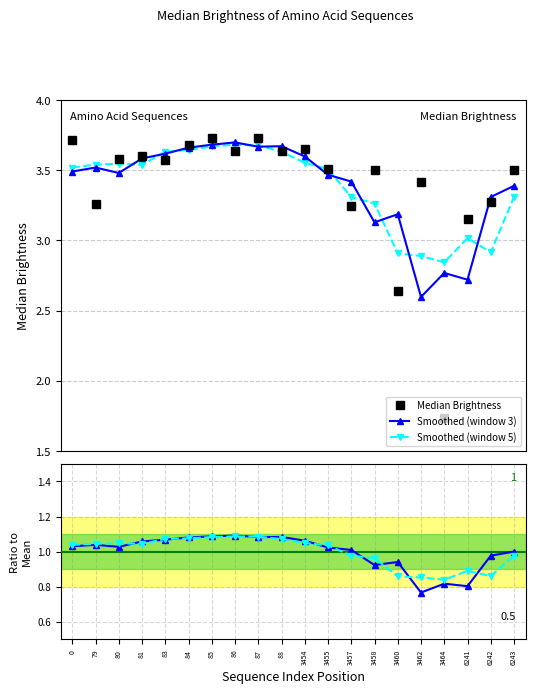

At which category does the data reach its first local peak?

81